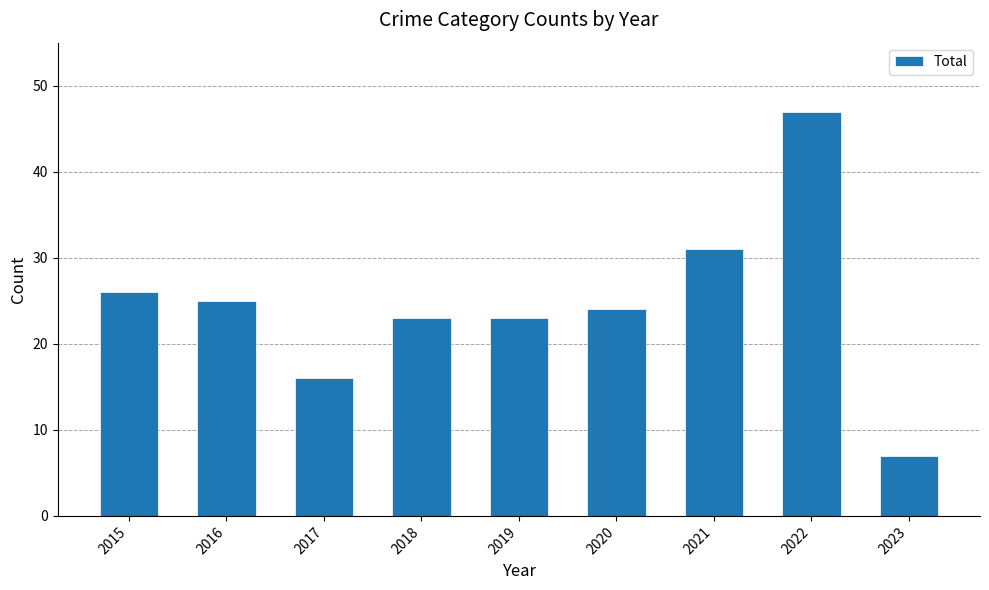

Reading right to left, list all the values displayed in this chart.

2023=7	2022=47	2021=31	2020=24	2019=23	2018=23	2017=16	2016=25	2015=26